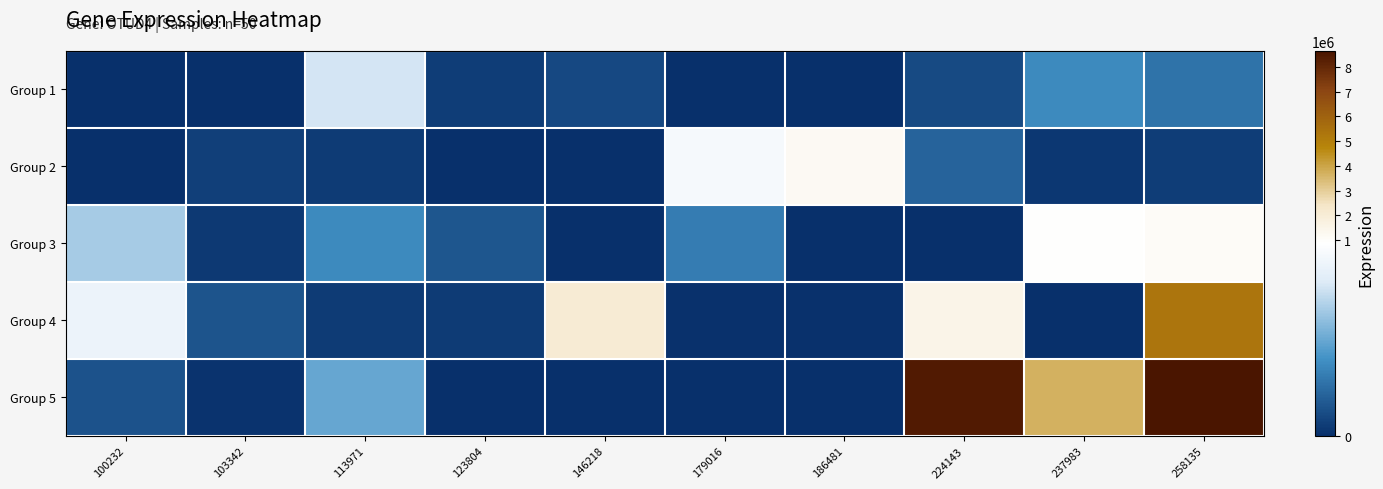

How many distinct data groups are displayed?

5